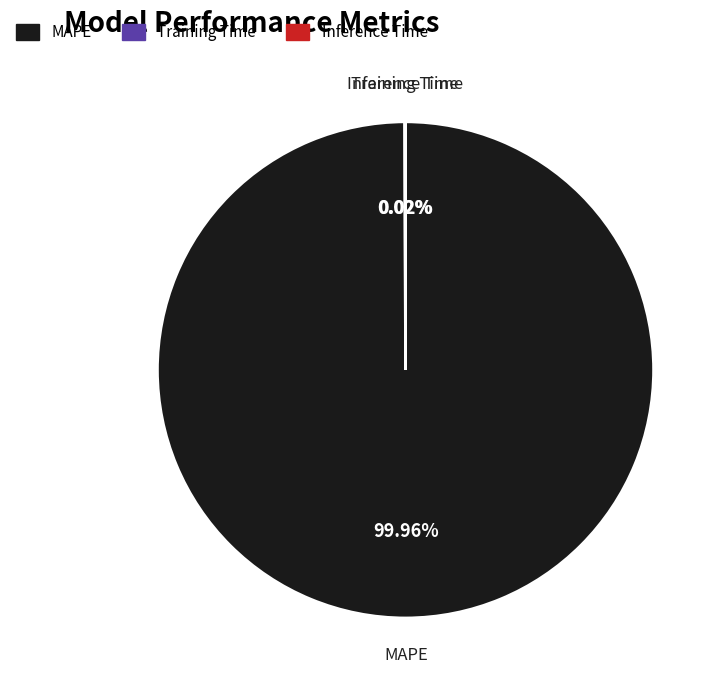

Which category has the biggest portion of the pie?

MAPE